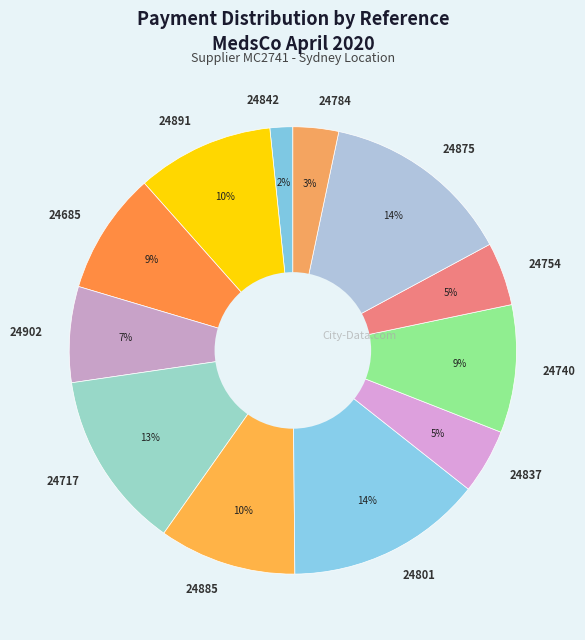

To the nearest percent, what is the average slice percentage?

8%